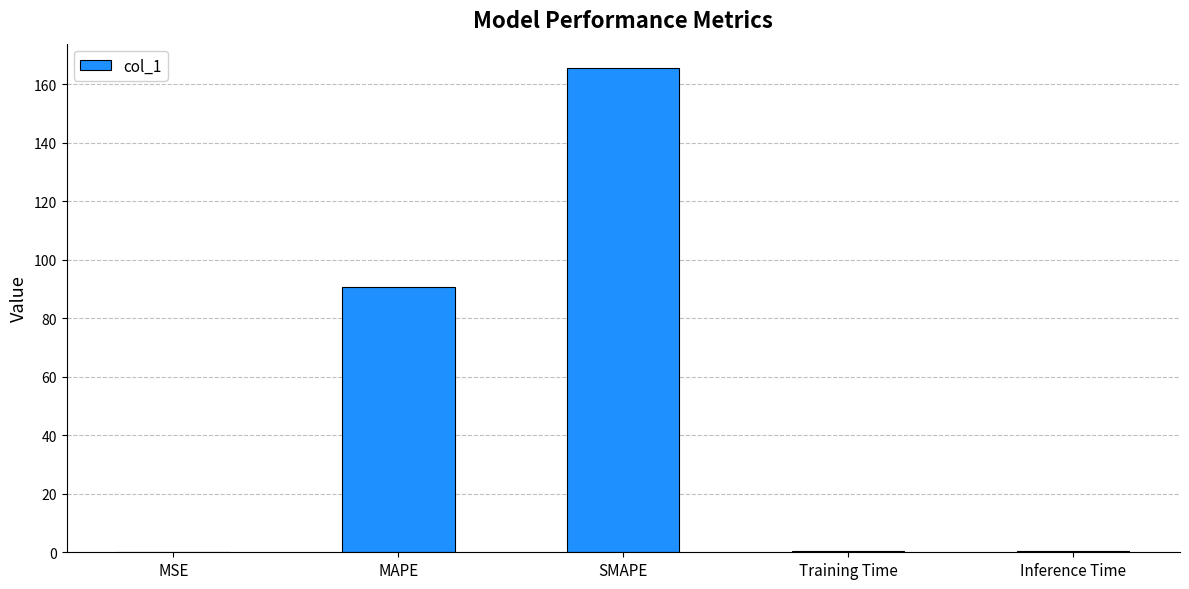

Where is the data nearest to the value 82?

MAPE